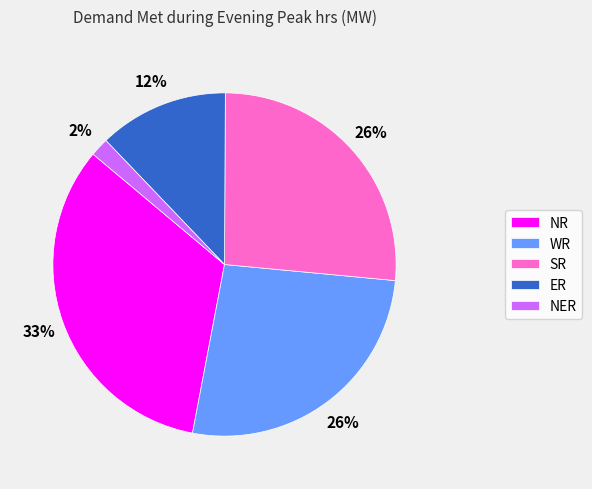

To the nearest percent, what is the average slice percentage?

20%